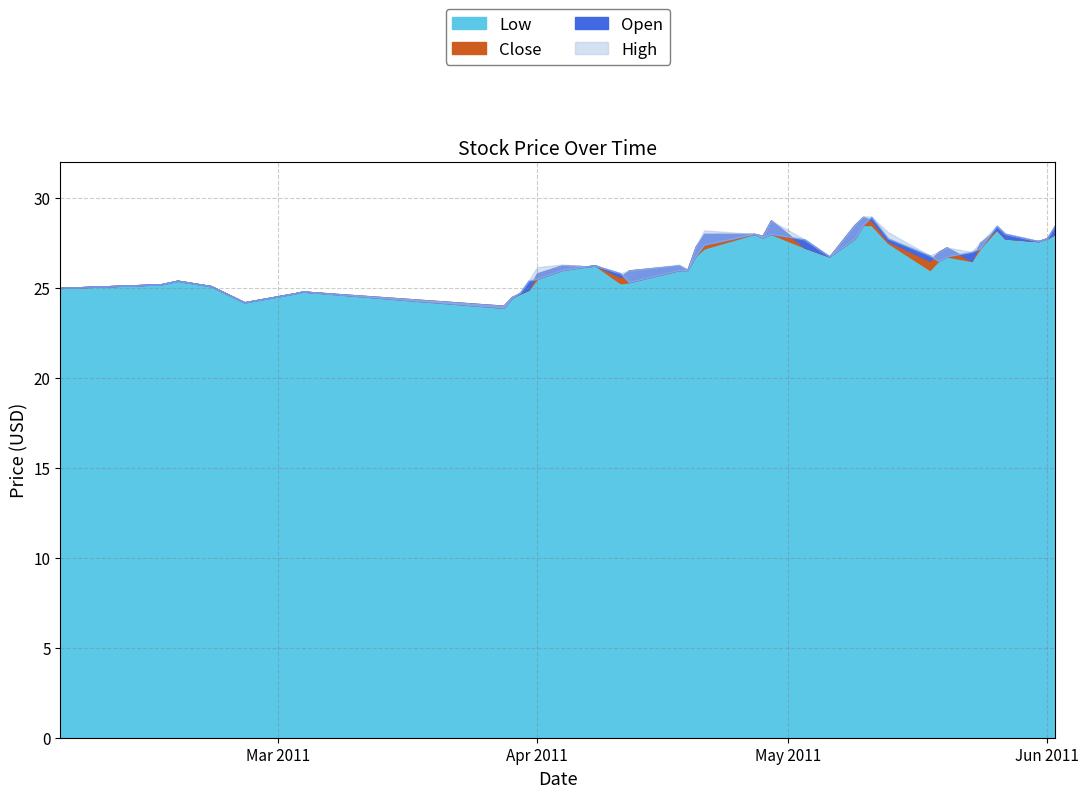

Does the chart display data point markers on the line(s)?

No